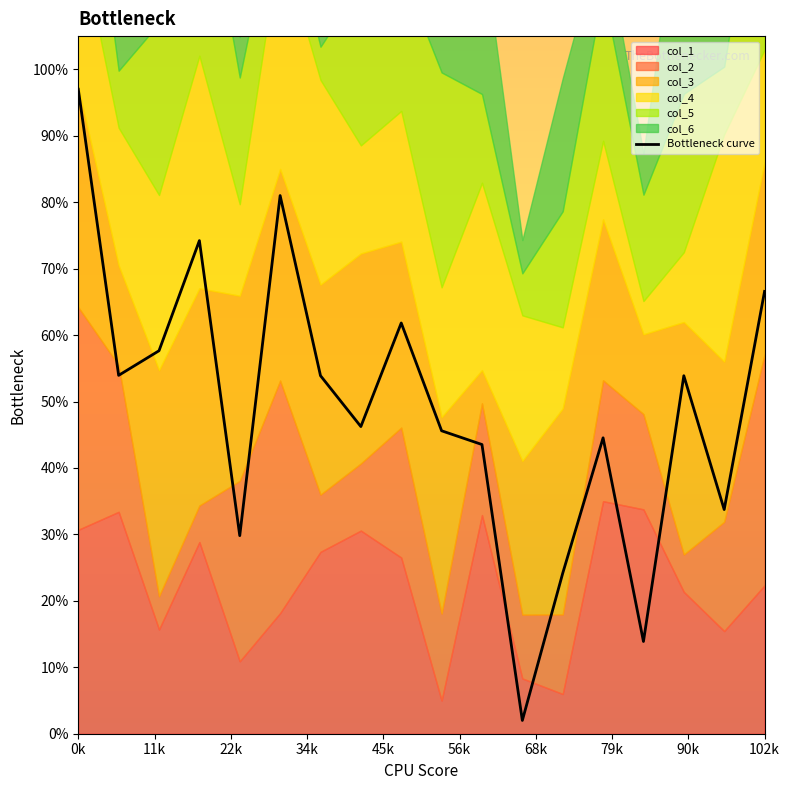

How many interior local peaks (higher than both neighbors) does the data have?

5